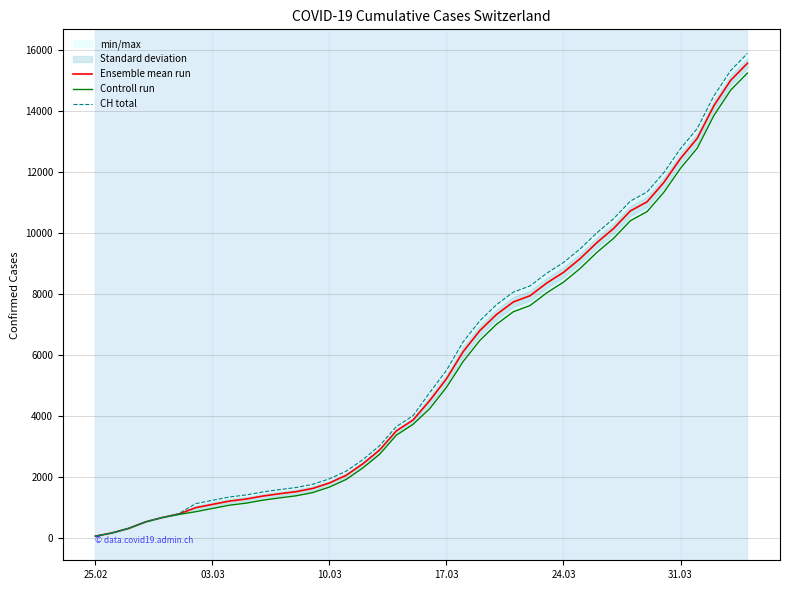

What is the difference between the maximum and minimum values in the Controll run series?

15160.0